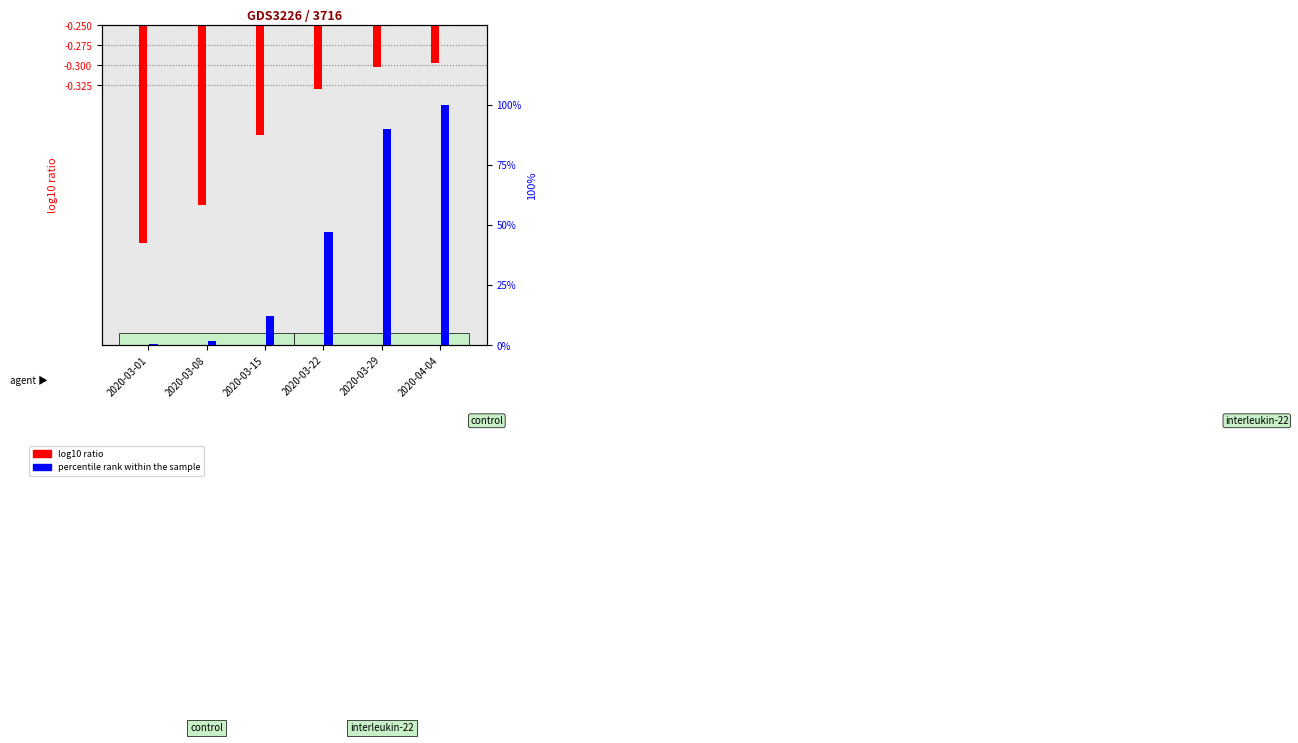

Reading left to right, extract all data points from this chart.

log10 GE_pc: -5.2	-4.7	-3.9	-3.3	-3.0	-3.0
percentile rank within the sample: 0.6	1.7	12.4	47.1	89.9	100.0